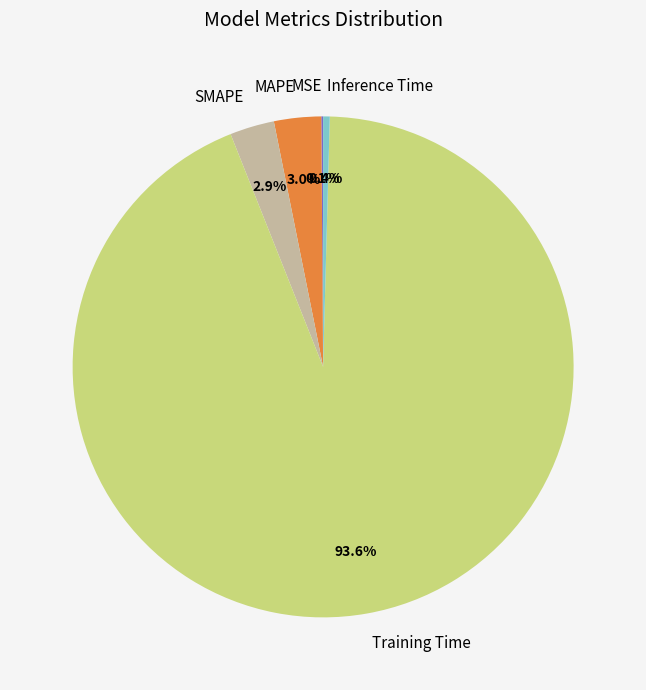

What percentage is the MAPE slice, to the nearest percent?

3%